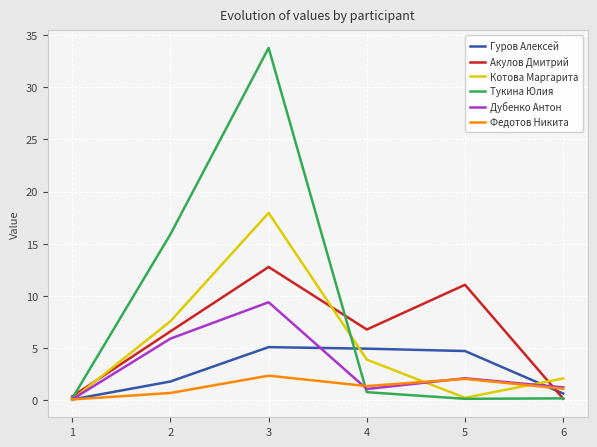

At 3, list the series in order from largest to smallest.

Тукина Юлия, Котова Маргарита, Акулов Дмитрий, Дубенко Антон, Гуров Алексей, Федотов Никита